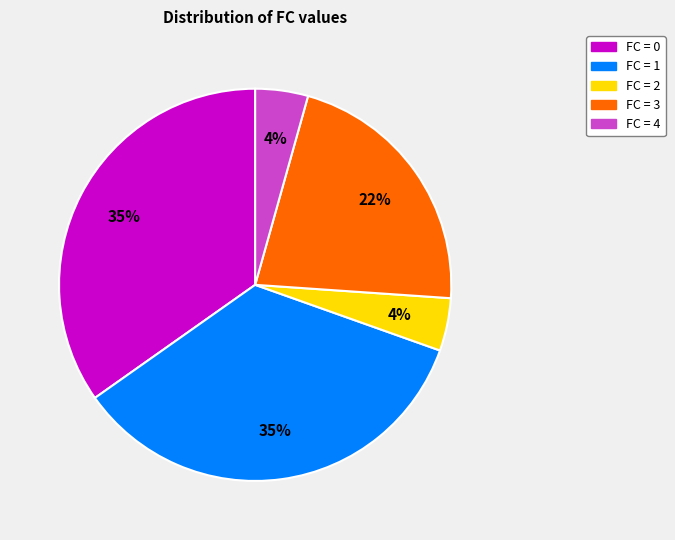

Is there any slice that represents more than half of the pie?

No